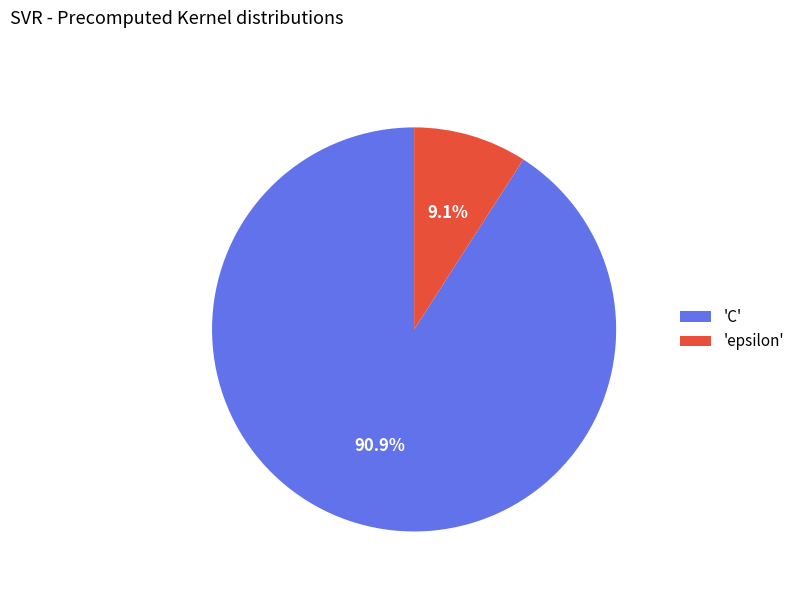

Combined, do 'epsilon' and 'C' account for over 50%?

Yes